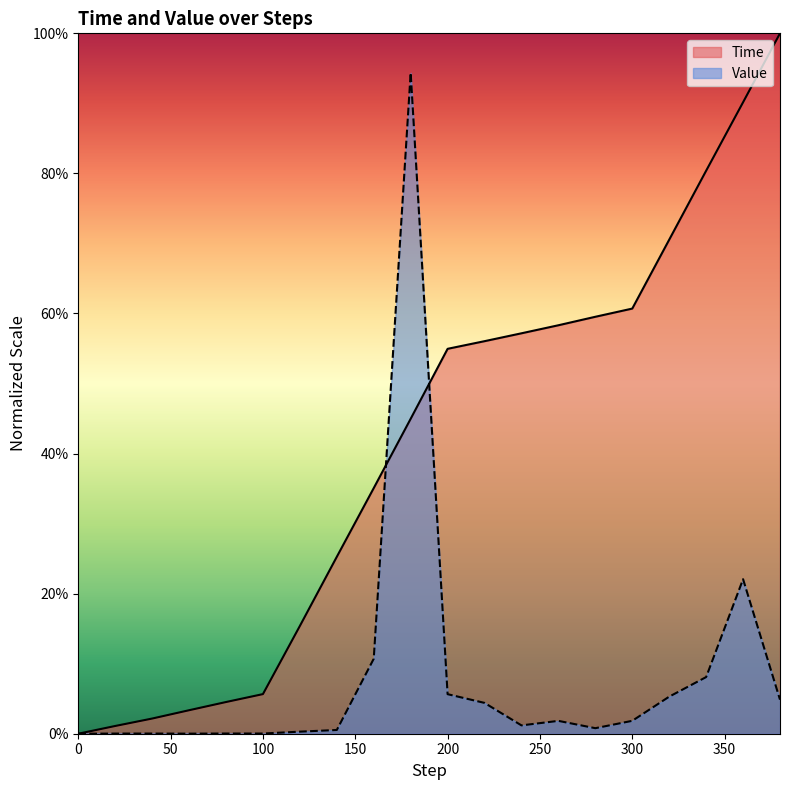

At how many categories does at least one series exceed 0?

20